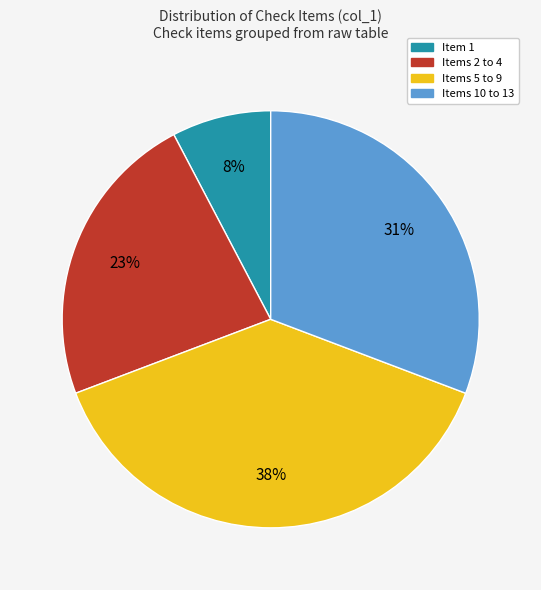

To the nearest percent, what is the average slice percentage?

25%